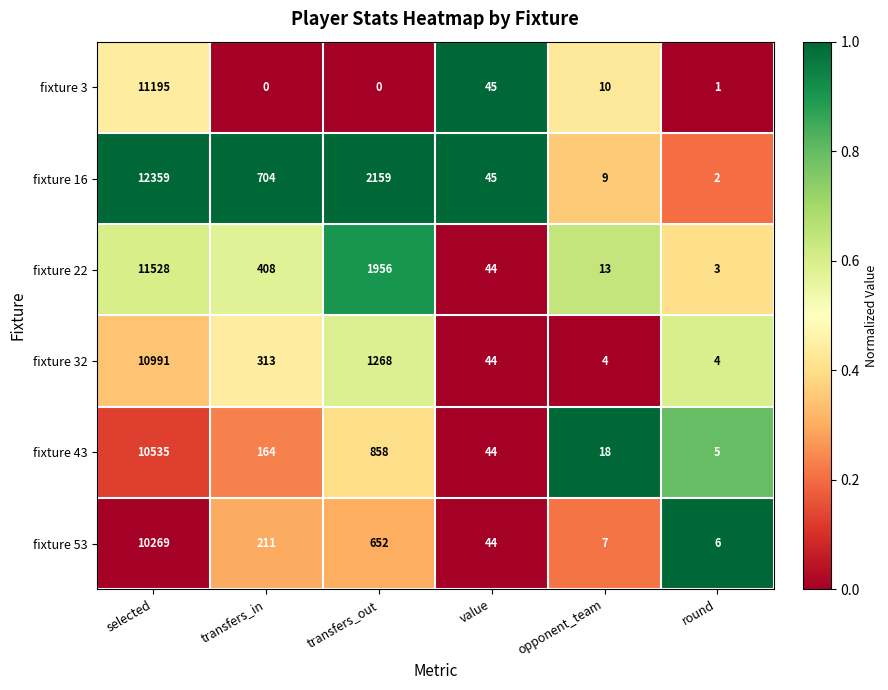

True or false: fixture 32 has a value of 19486 at selected.

False